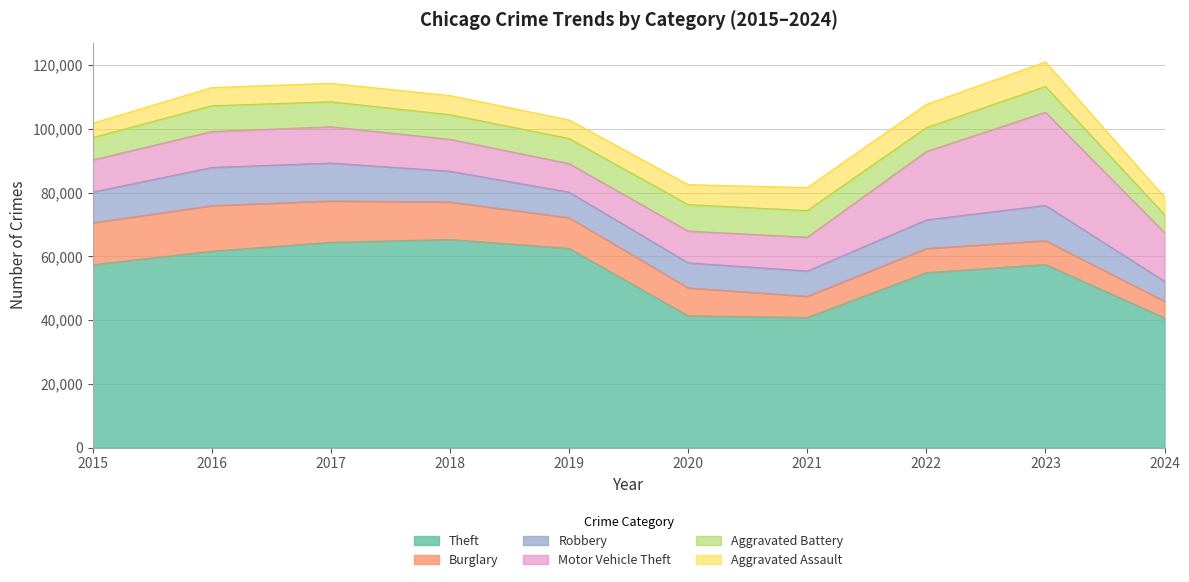

True or false: Aggravated Battery and Aggravated Assault cross at least once.

False